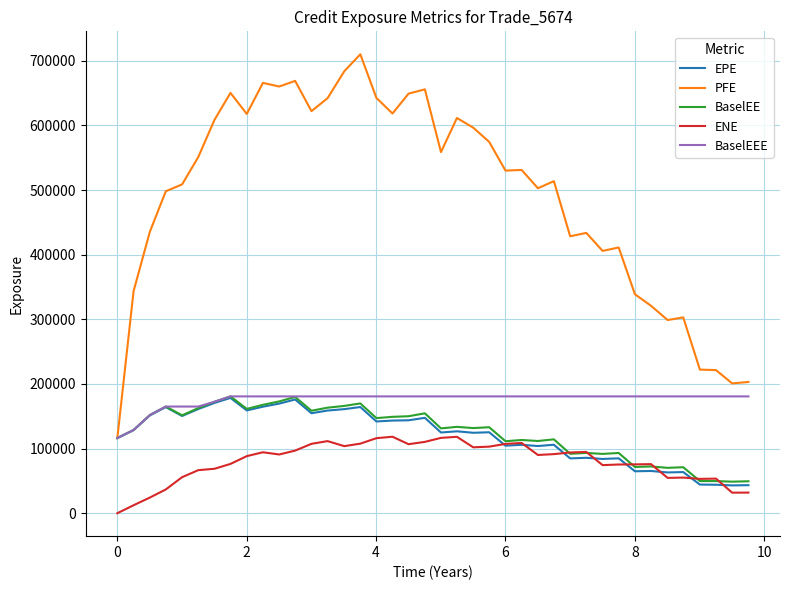

Which series has the largest total across all categories?

PFE